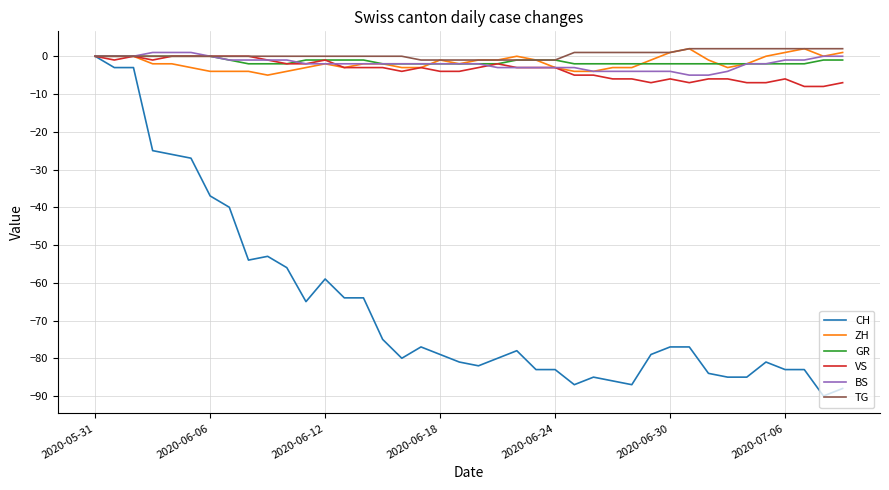

What is the maximum value for ZH?

2